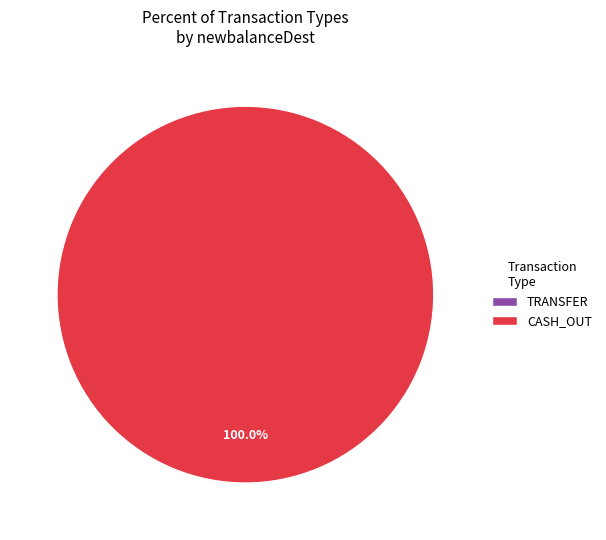

Between 4 and TRANSFER, which is larger?

4